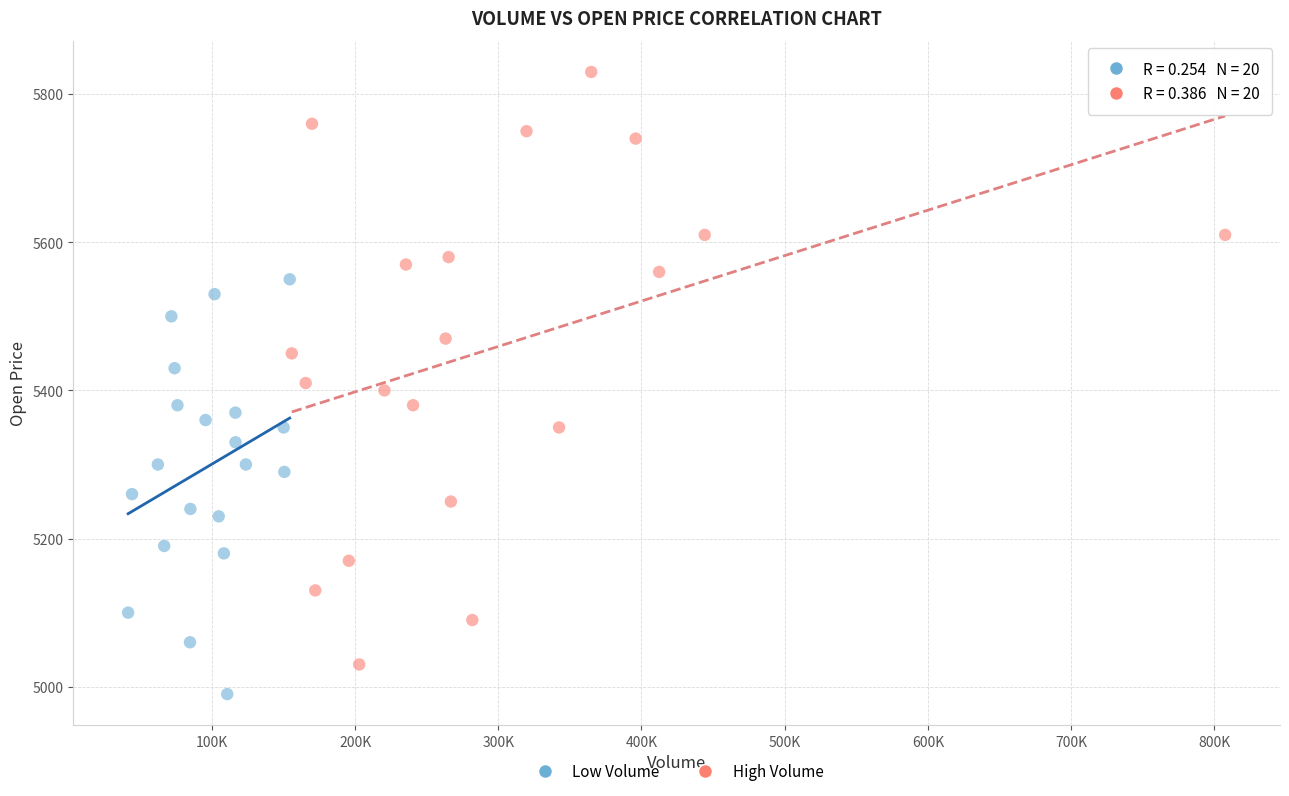

Which series has the widest spread of Y values?

High Volume